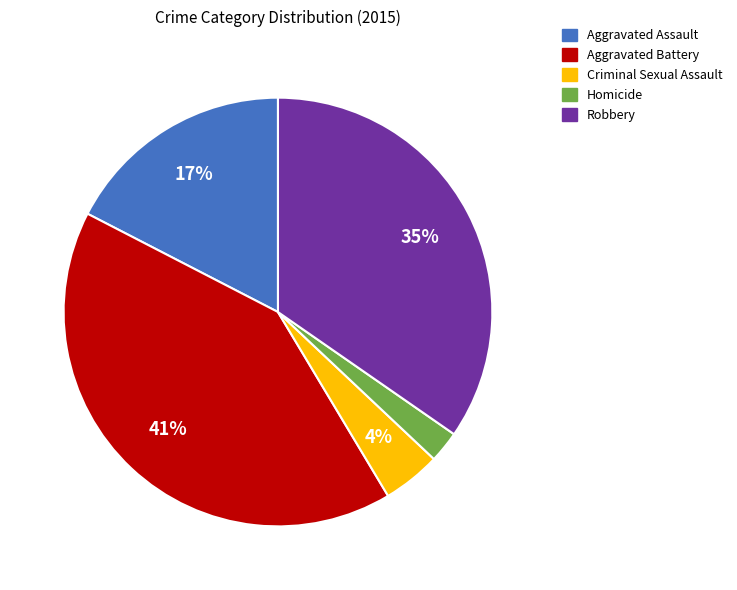

Count the number of slices in the pie.

5